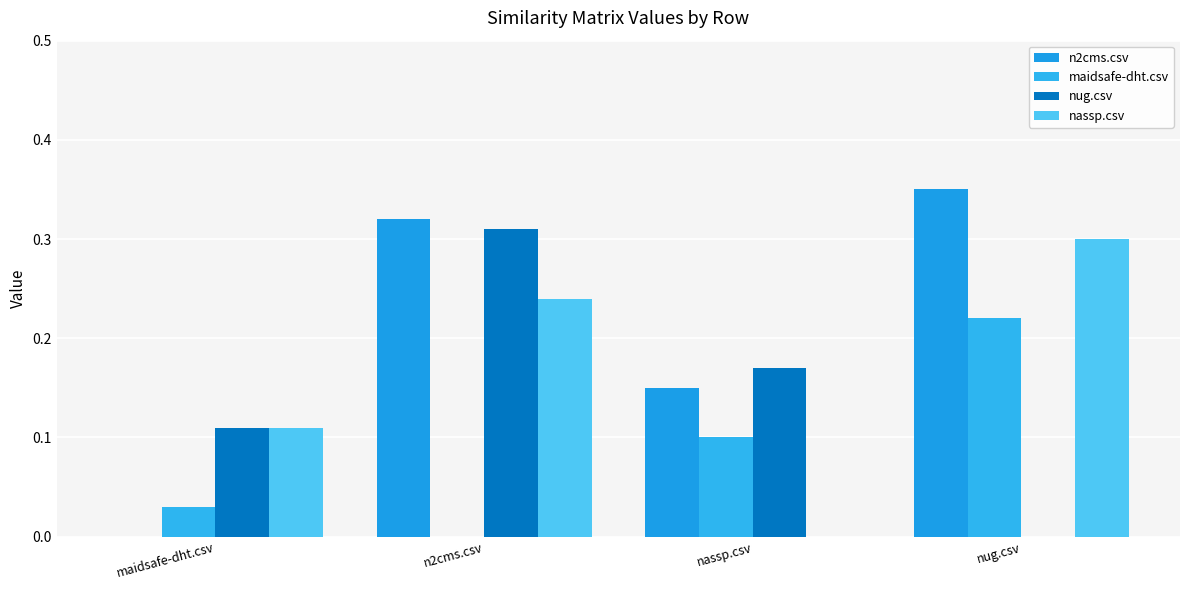

What is the average value of the nassp.csv series?

0.2